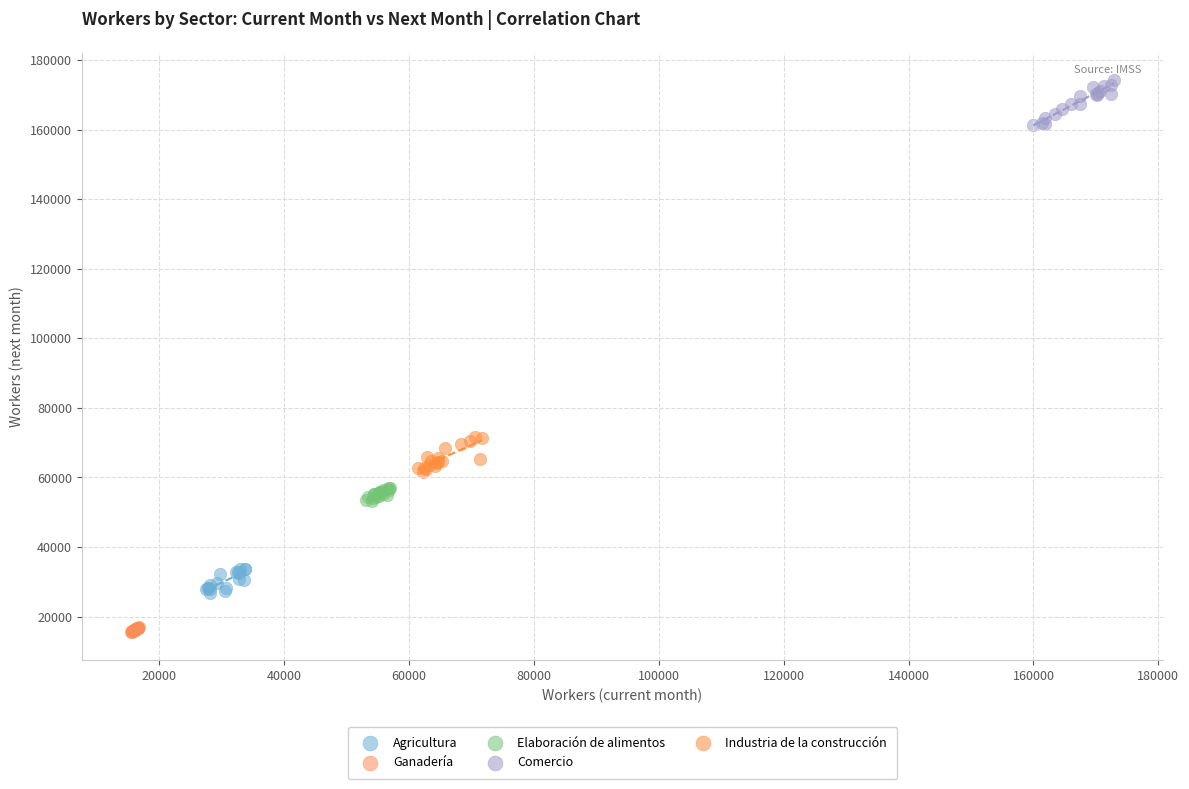

Which series contains the highest Y value?

Comercio